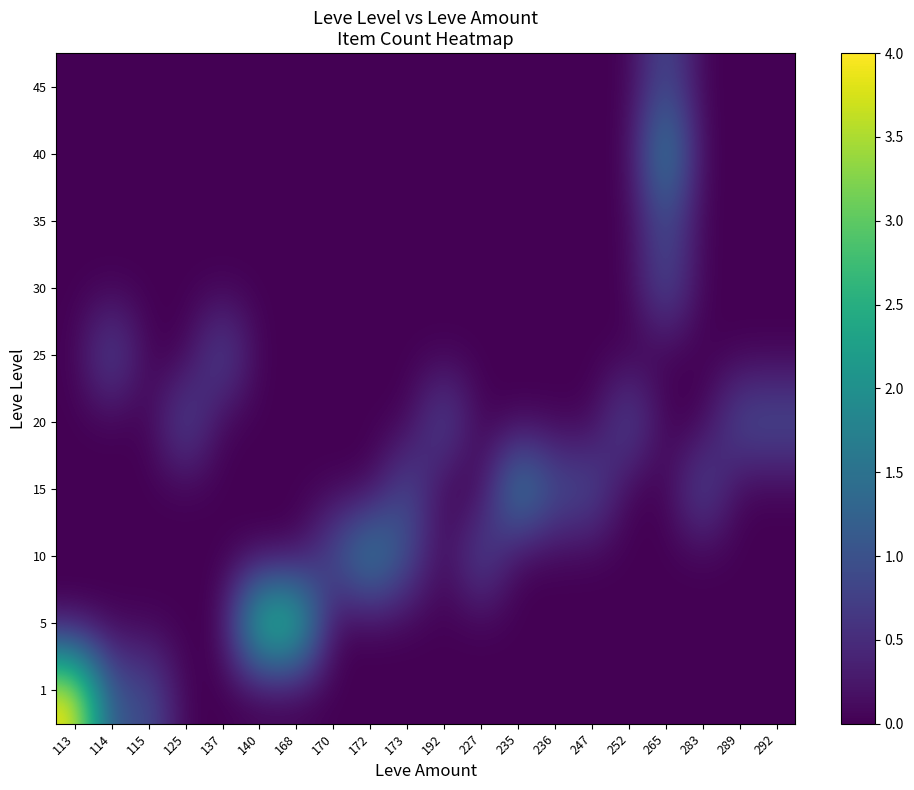

At how many categories does at least one series exceed 0?

20